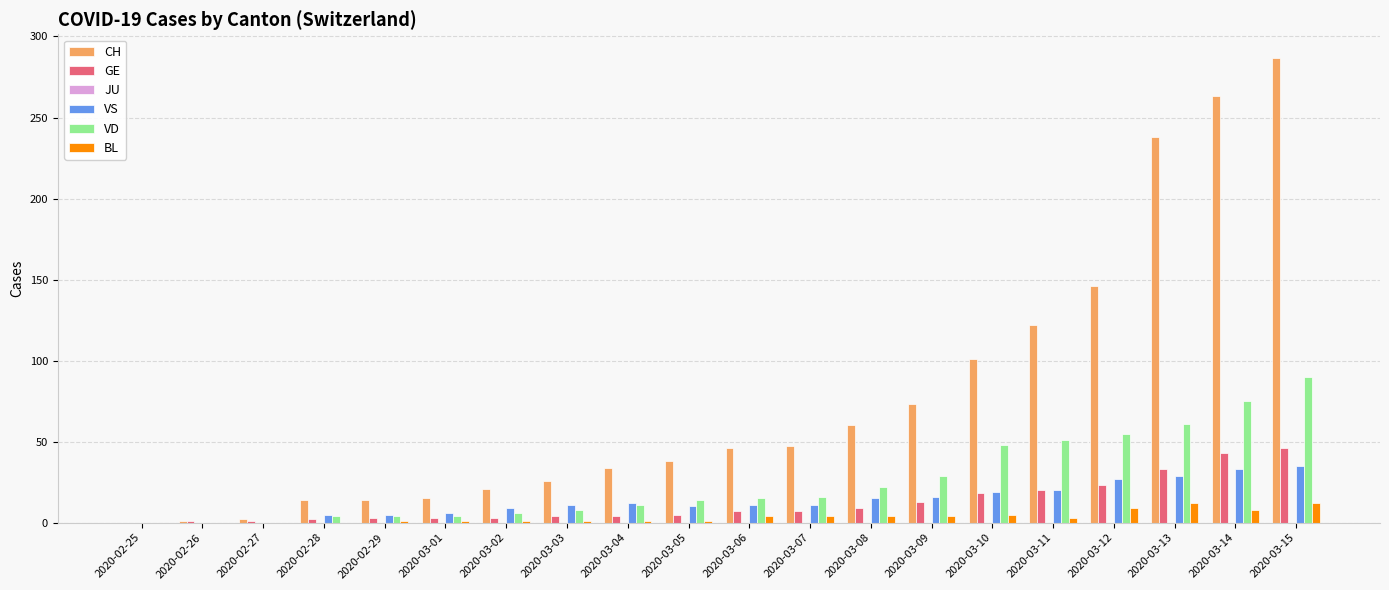

What is the maximum value shown in the chart?

287